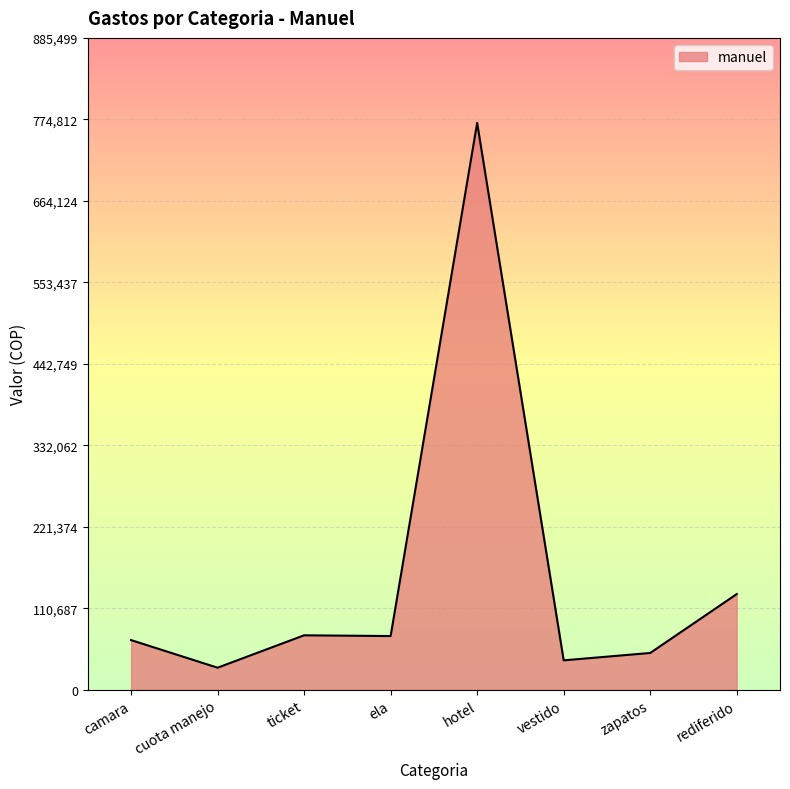

Read the value at vestido.

40000